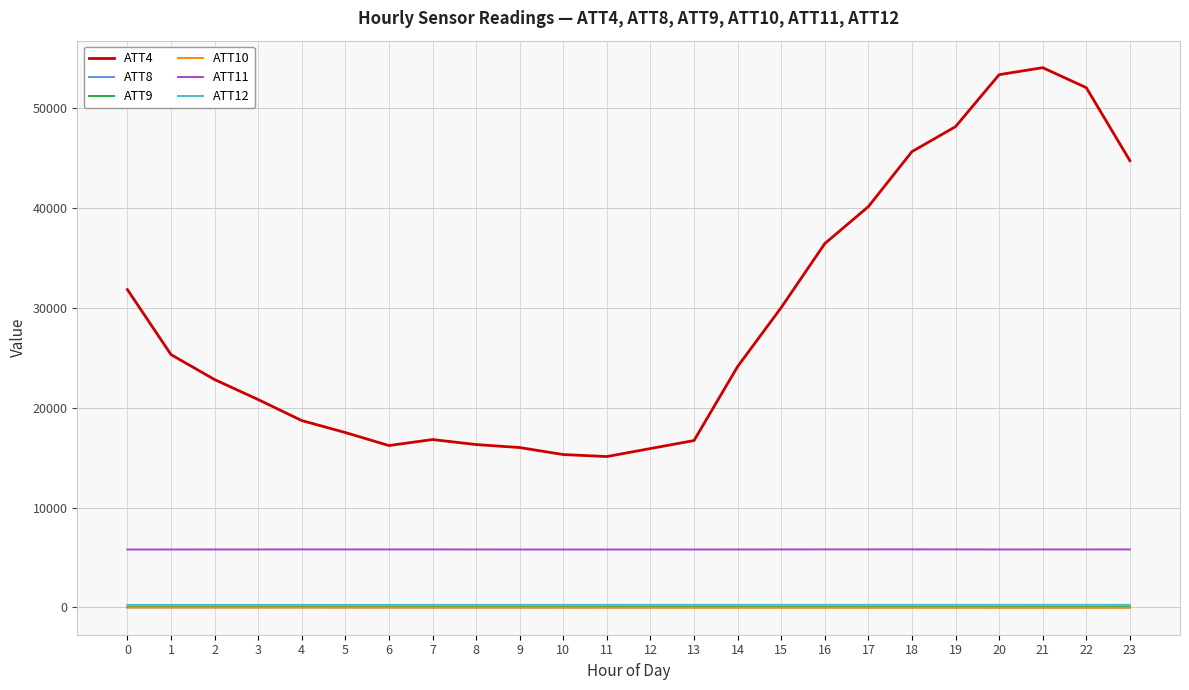

True or false: ATT4 and ATT8 cross at least once.

False